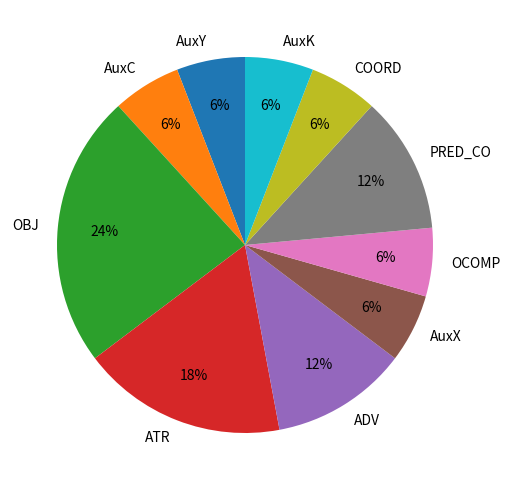

Do COORD and ATR together represent more than half of the pie?

No